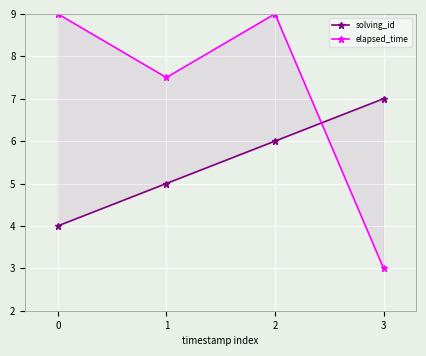

The value of elapsed_time at 0 is 9.0. True or false?

True